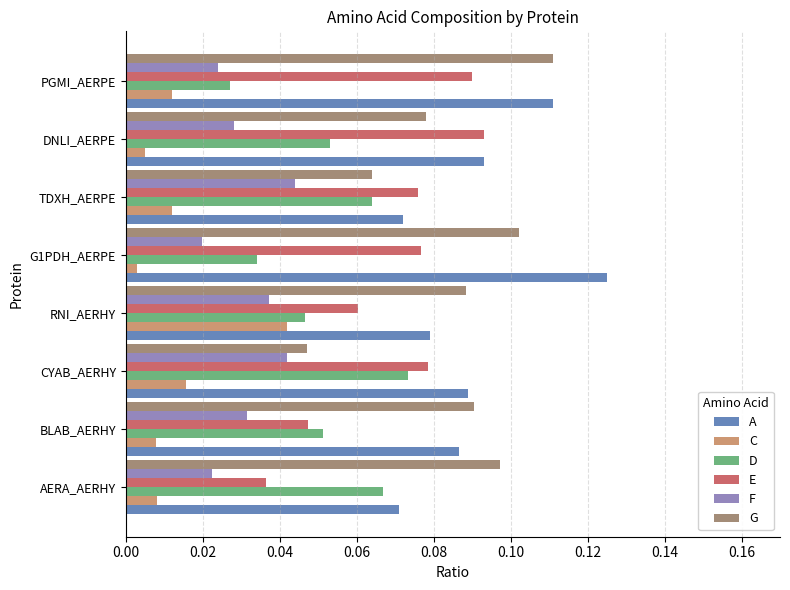

True or false: G has a value of 0.1 at CYAB_AERHY.

False